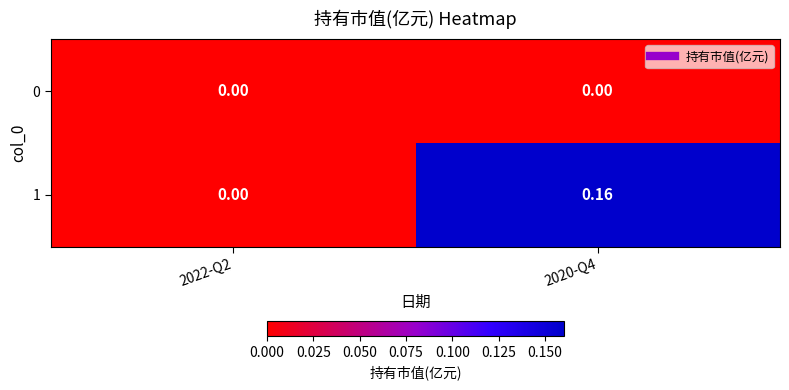

Which series has the largest total across all categories?

1